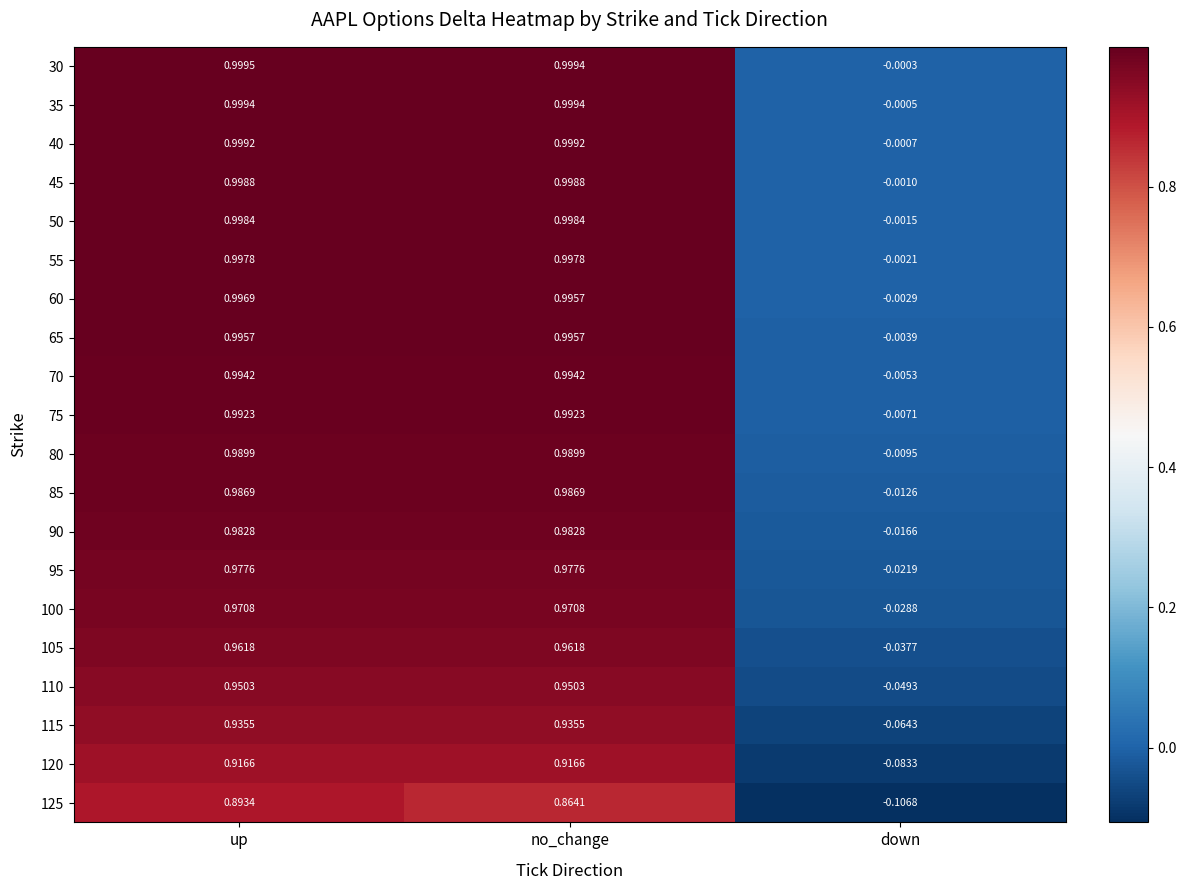

Which series has the largest total across all categories?

30